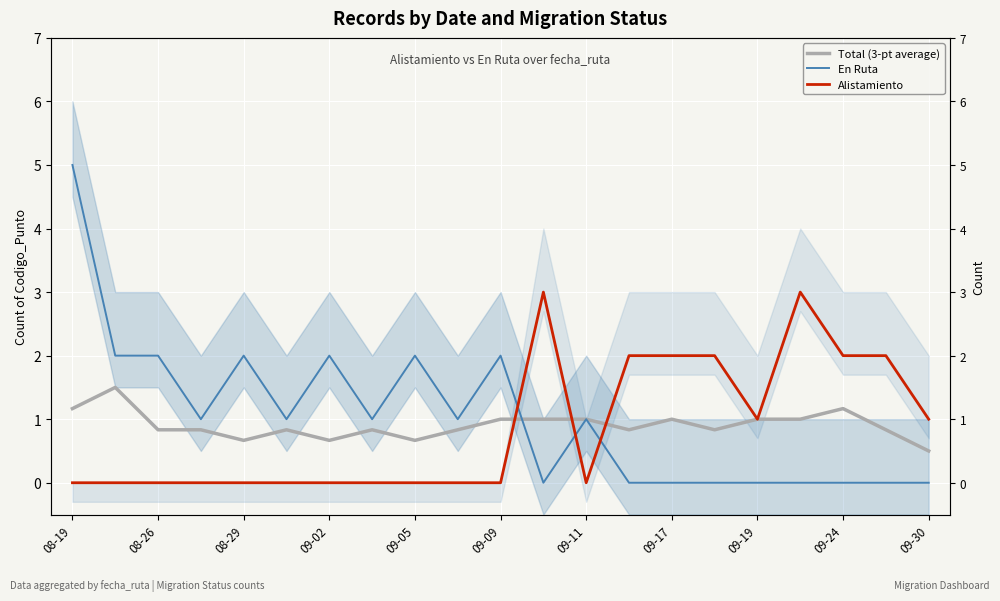

What is the sum of all Total (3-pt average) values?

19.0